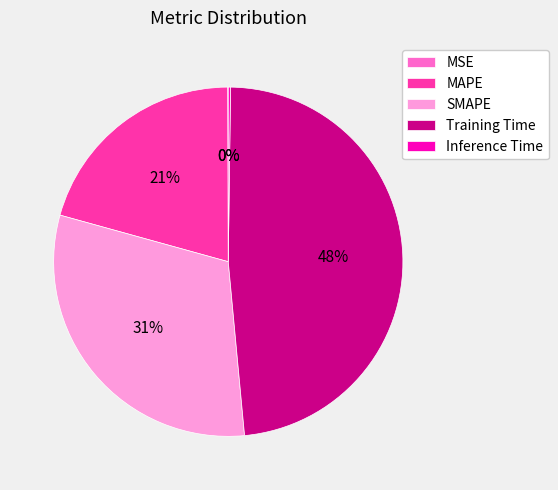

True or false: MAPE accounts for 11% of the total.

False